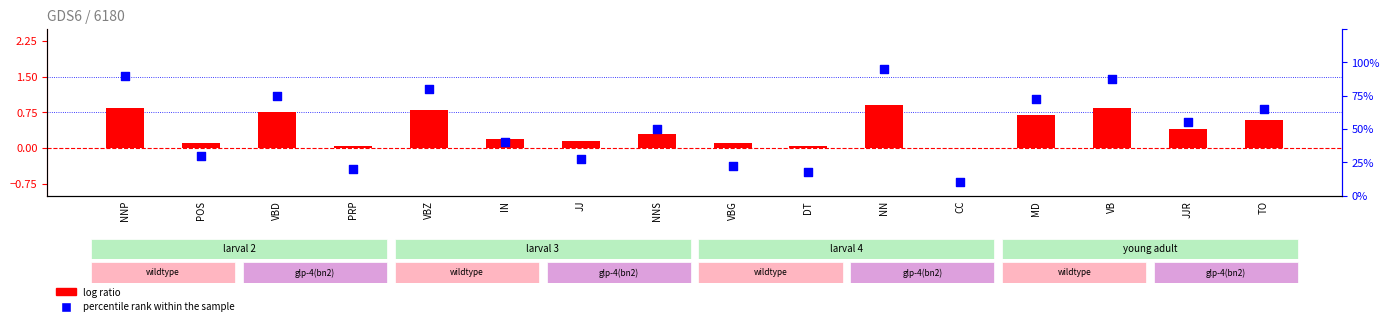

What are all the series names shown in the legend?

log ratio, percentile rank within the sample